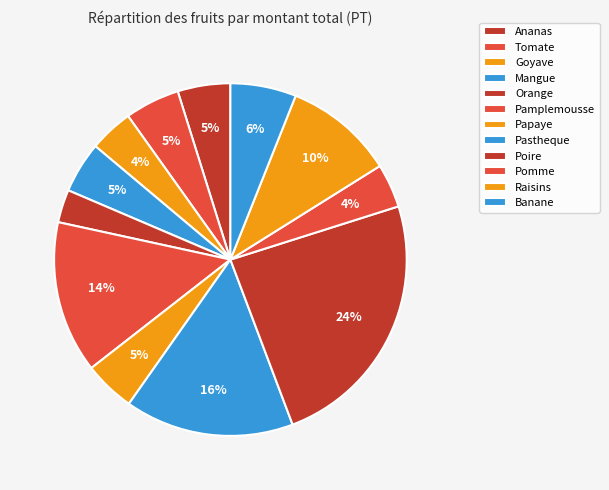

What percentage is NOT represented by Tomate?

90.4%